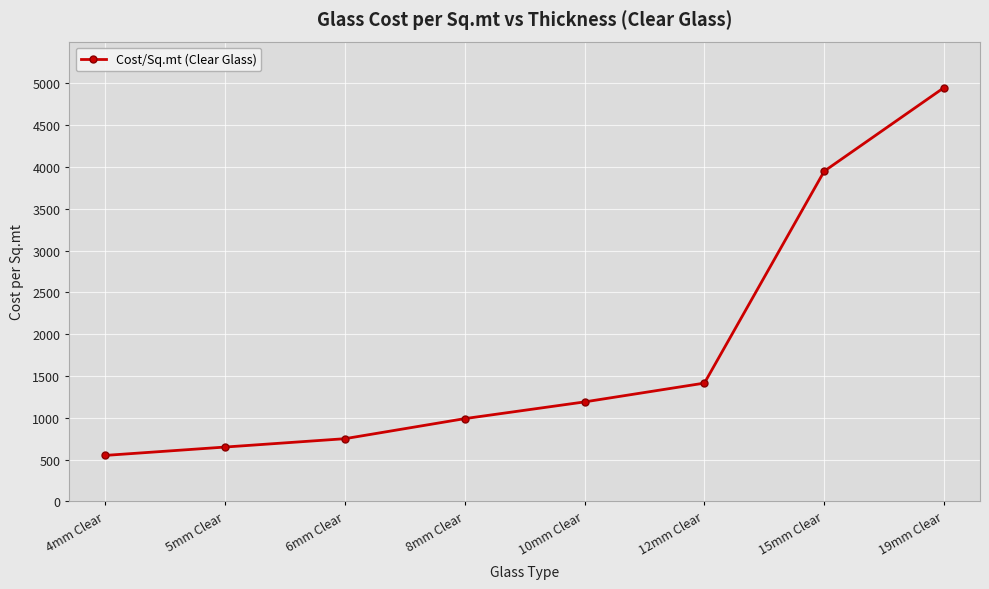

At which category does the chart reach its minimum across all series?

4mm Clear